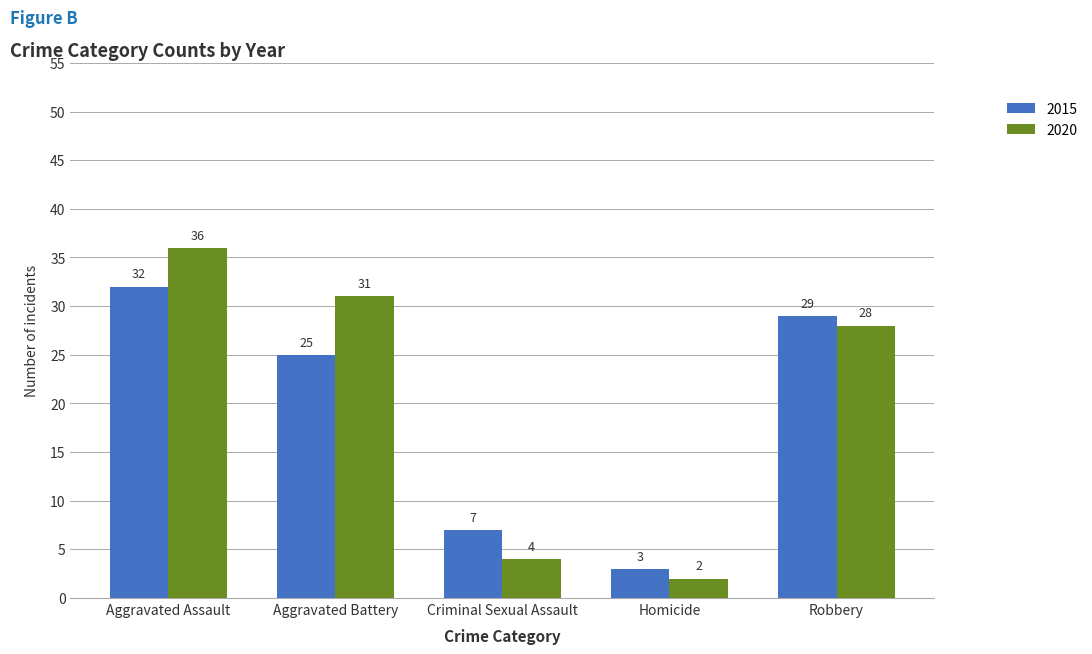

What is the sum of the 2020 values at Aggravated Assault and Robbery?

64